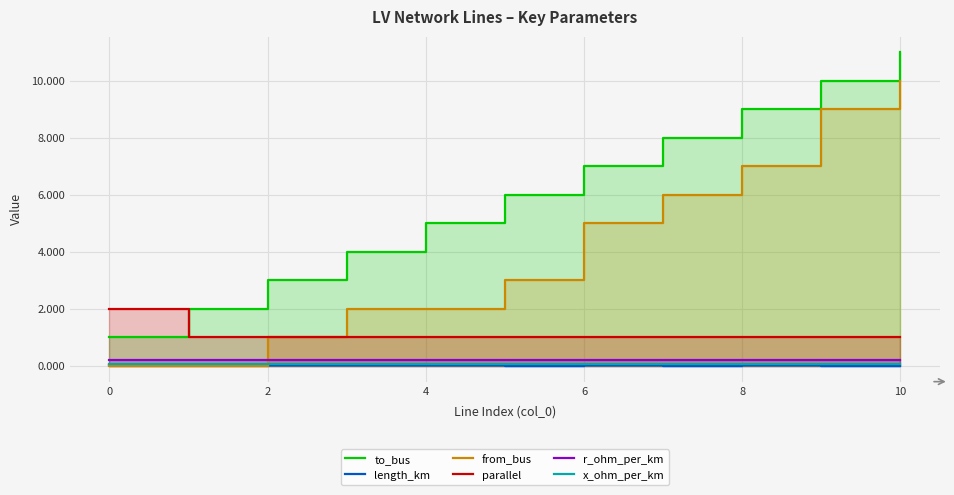

What is the total value across all series at 9?

20.3